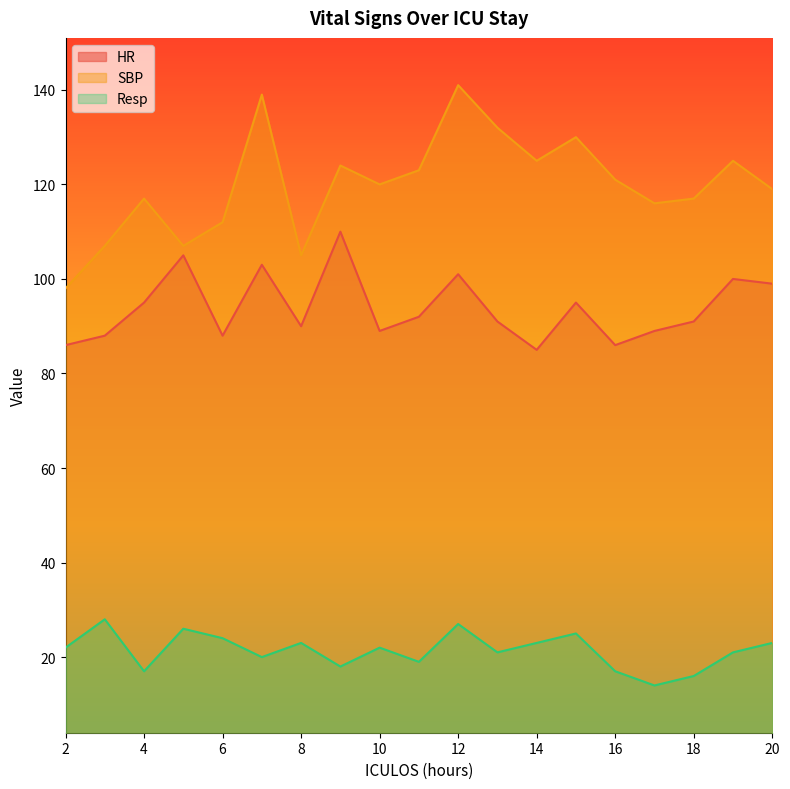

Rank the series by their average value, from lowest to highest.

Resp, HR, SBP